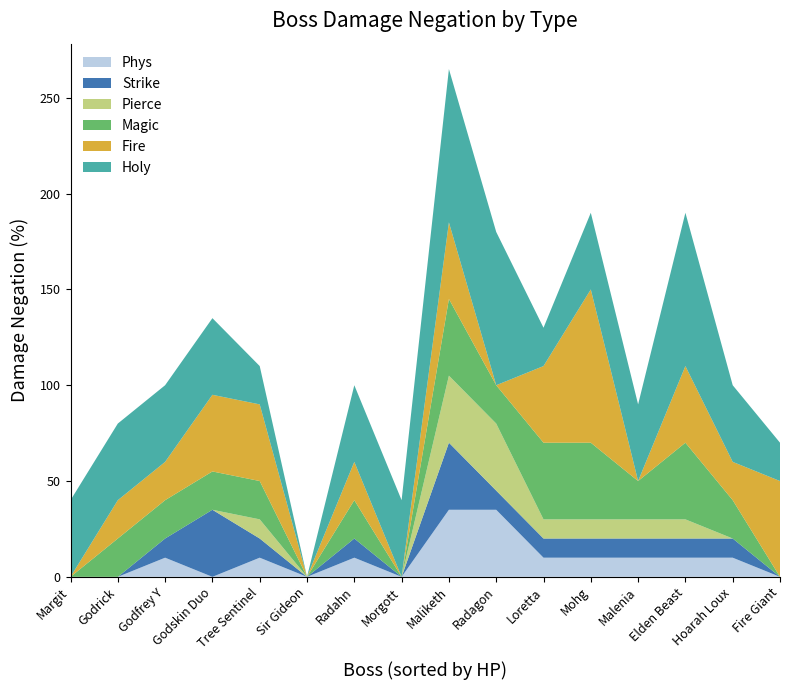

At which category is the sum across all series the highest?

Maliketh